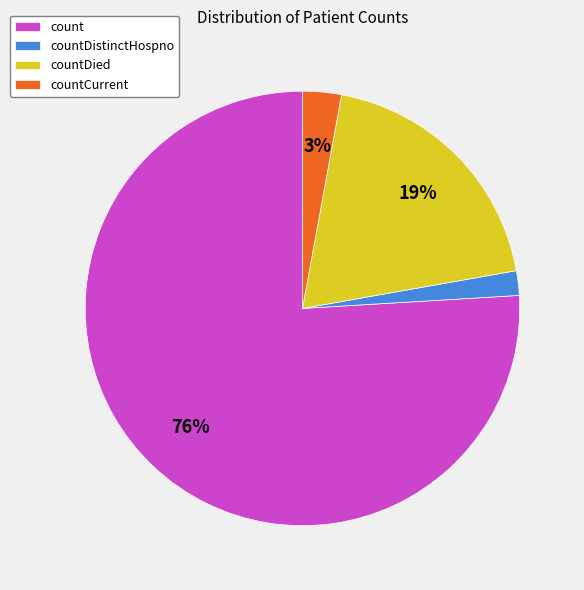

To the nearest percent, what is the combined percentage of countCurrent and count?

79%